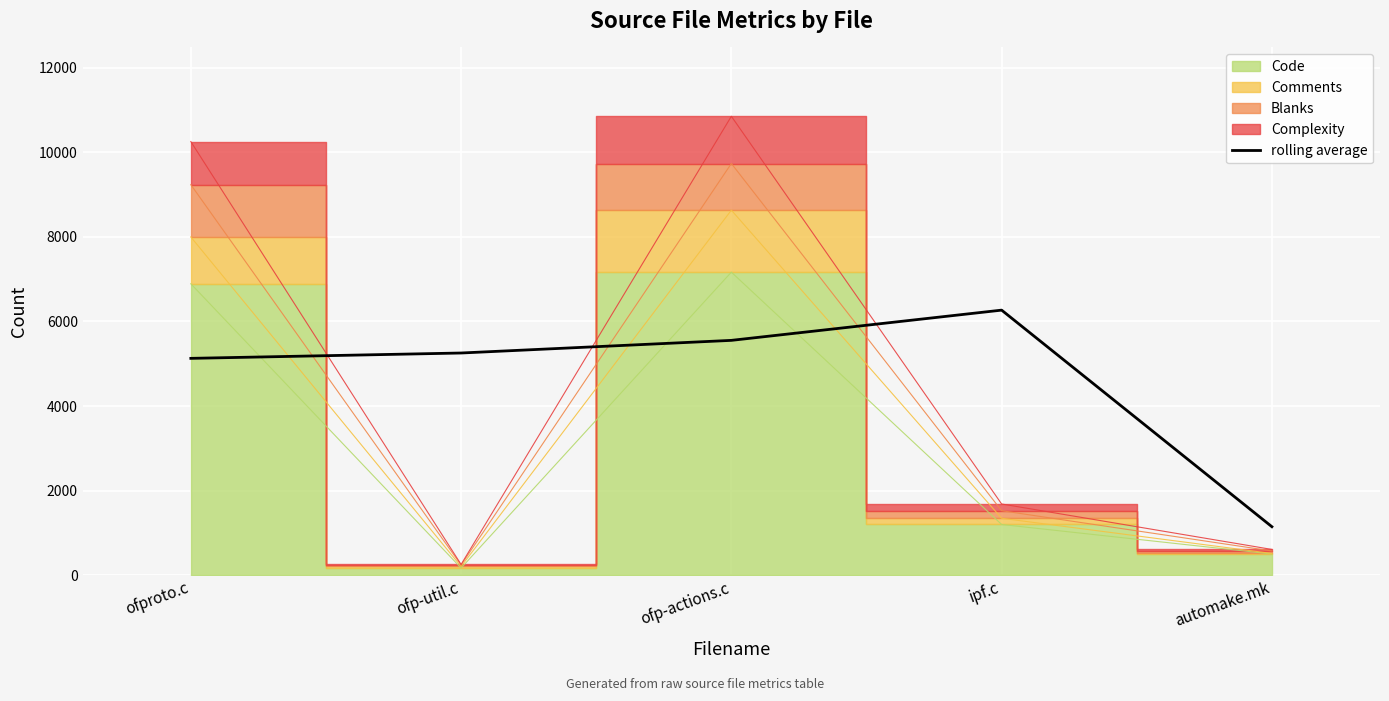

What is the minimum value for rolling average?

1145.5